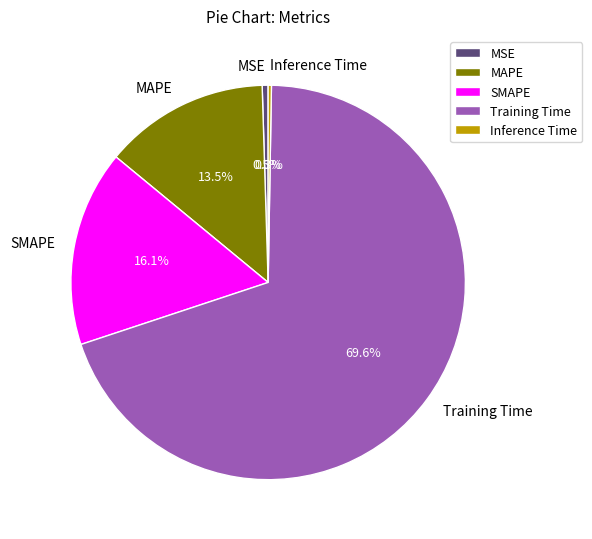

Which has a higher value, MSE or SMAPE?

SMAPE